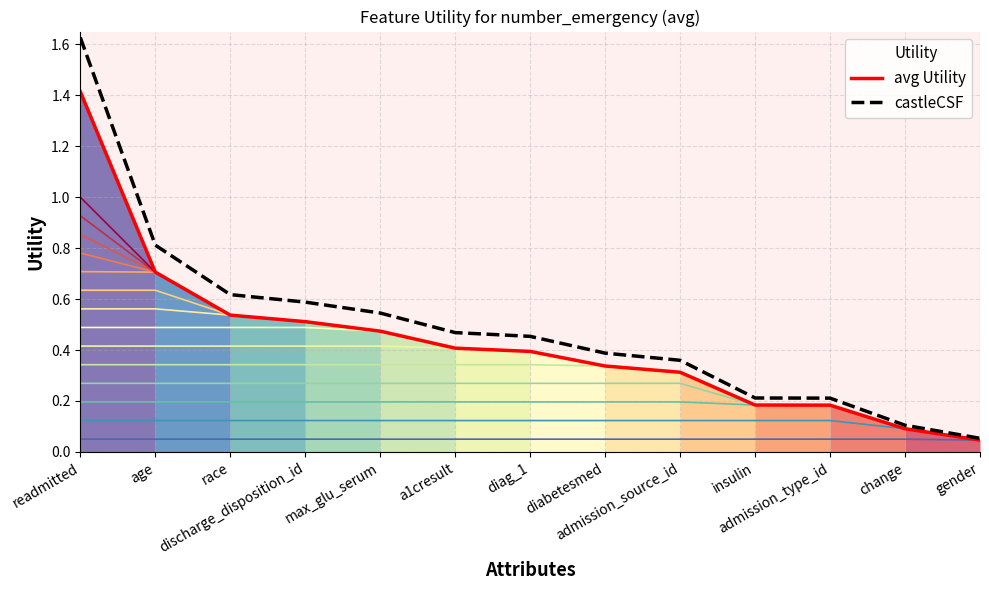

Reading left to right, transcribe all the data shown in this chart.

avg Utility: 1.4	0.7	0.5	0.5	0.5	0.4	0.4	0.3	0.3	0.2	0.2	0.1	0.0
castleCSF: 1.6	0.8	0.6	0.6	0.5	0.5	0.5	0.4	0.4	0.2	0.2	0.1	0.1